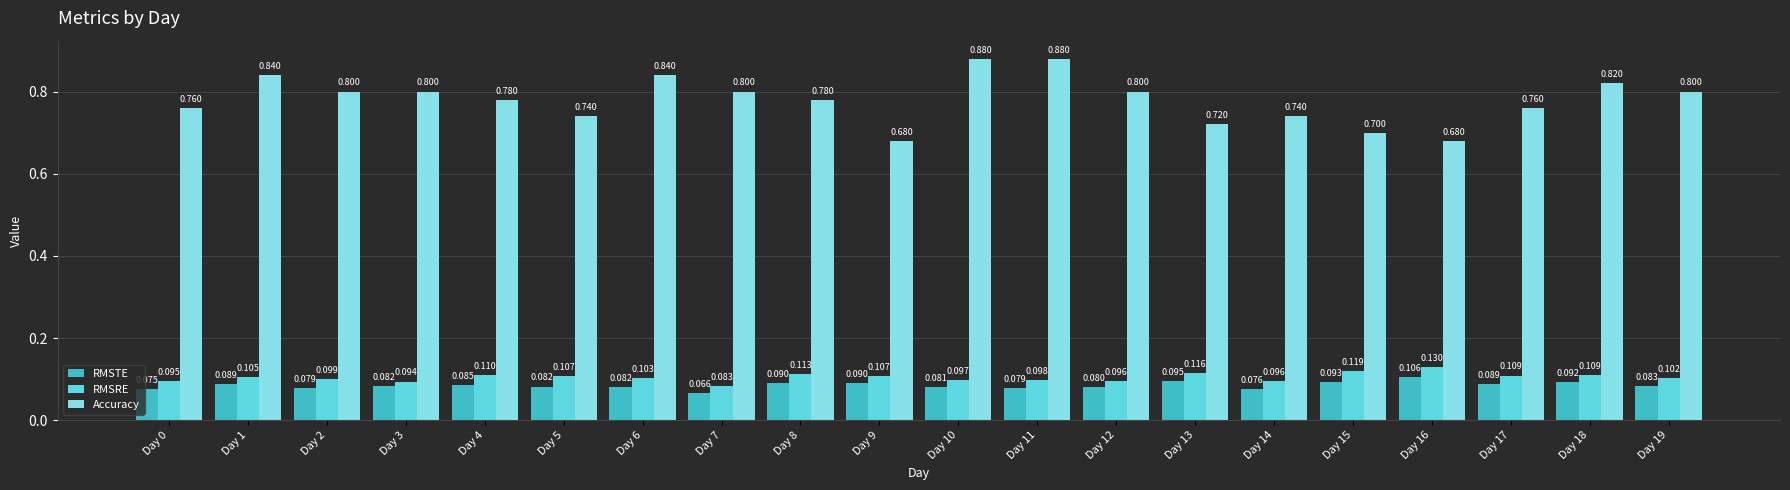

Which series has the widest spread of values?

Accuracy